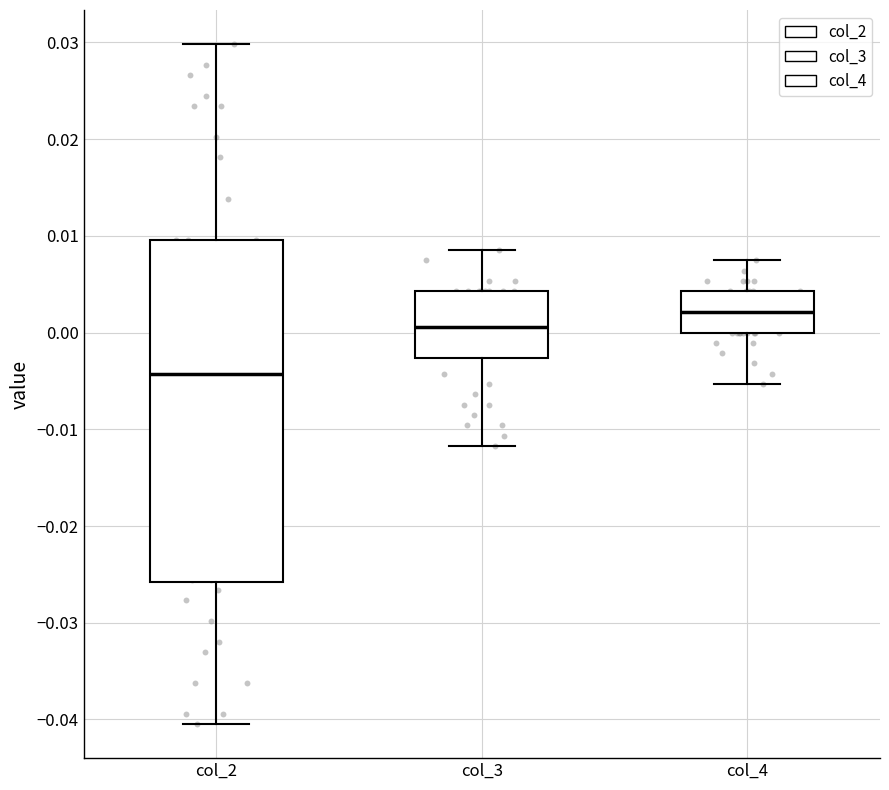

Reading left to right, transcribe this box plot: for each box, give where its median line is, the range the box spans, and where its two whiskers end, as read against the y-axis. The values are not printed on the chart, so give them approximately, as read against the axis.

col_2: median -0.004, box -0.026 to 0.010, whiskers -0.040 to 0.030
col_3: median 0.001, box -0.003 to 0.004, whiskers -0.012 to 0.009
col_4: median 0.002, box 0.000 to 0.004, whiskers -0.005 to 0.007